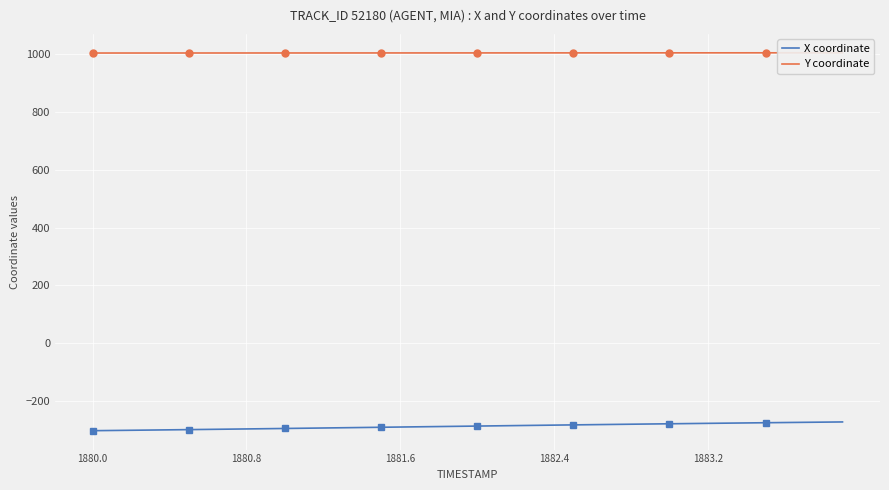

What value does the X coordinate series have at 1880.8?

-296.7